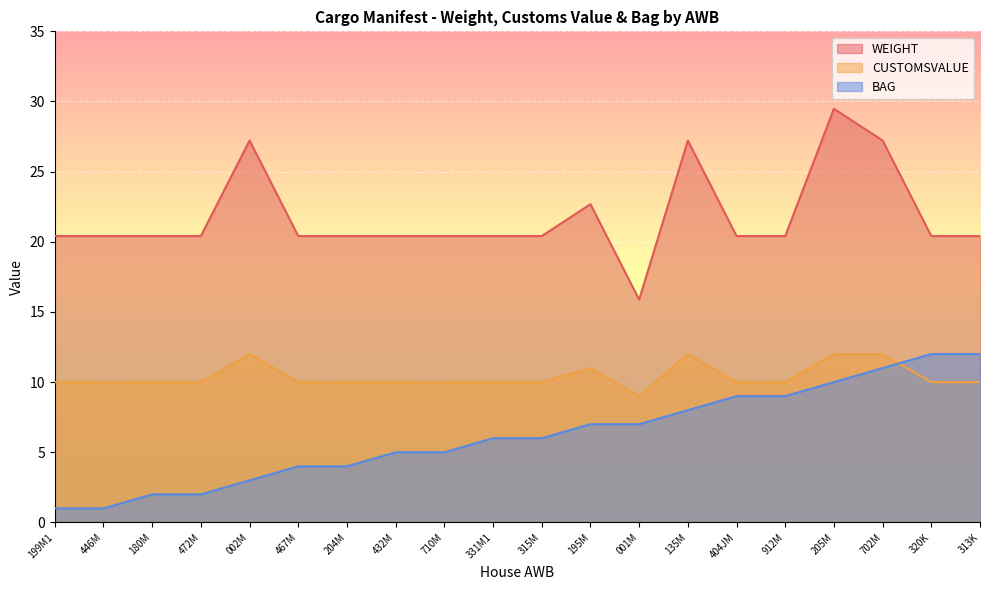

Which series has the widest spread of values?

WEIGHT